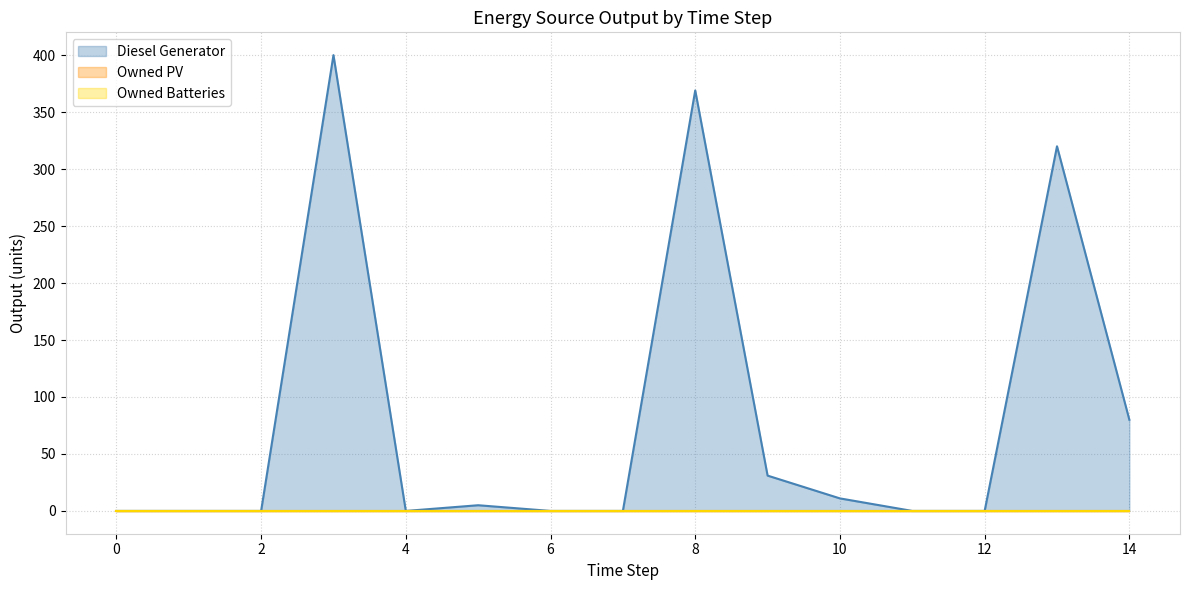

Which has a higher value, 5 or 3?

3